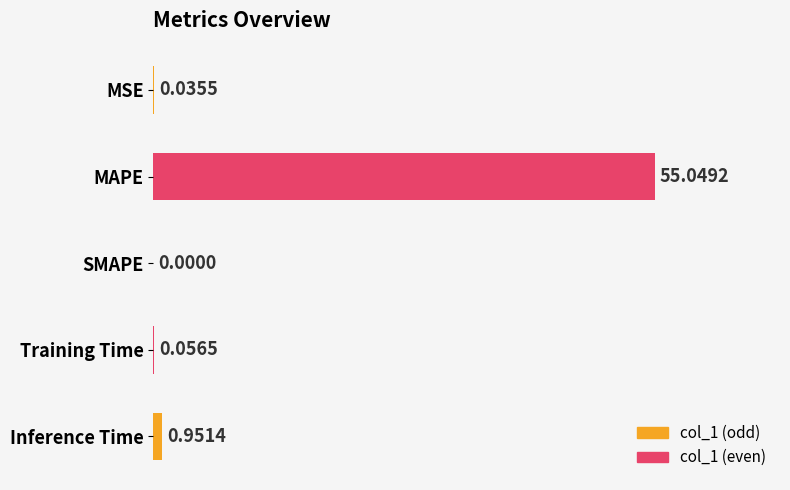

How many positive values are there?

4